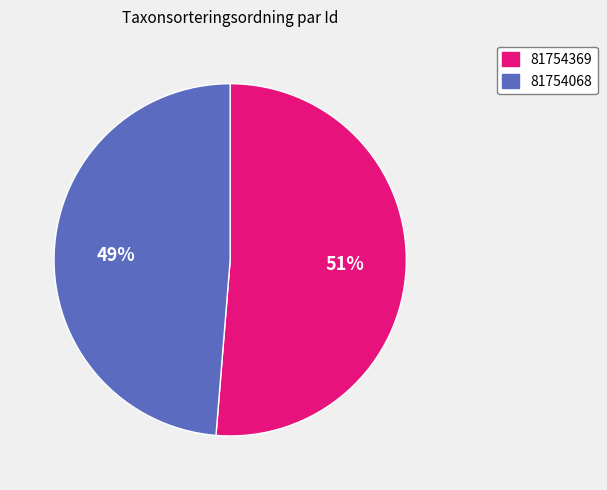

Rank the categories by value from lowest to highest.

81754068, 81754369